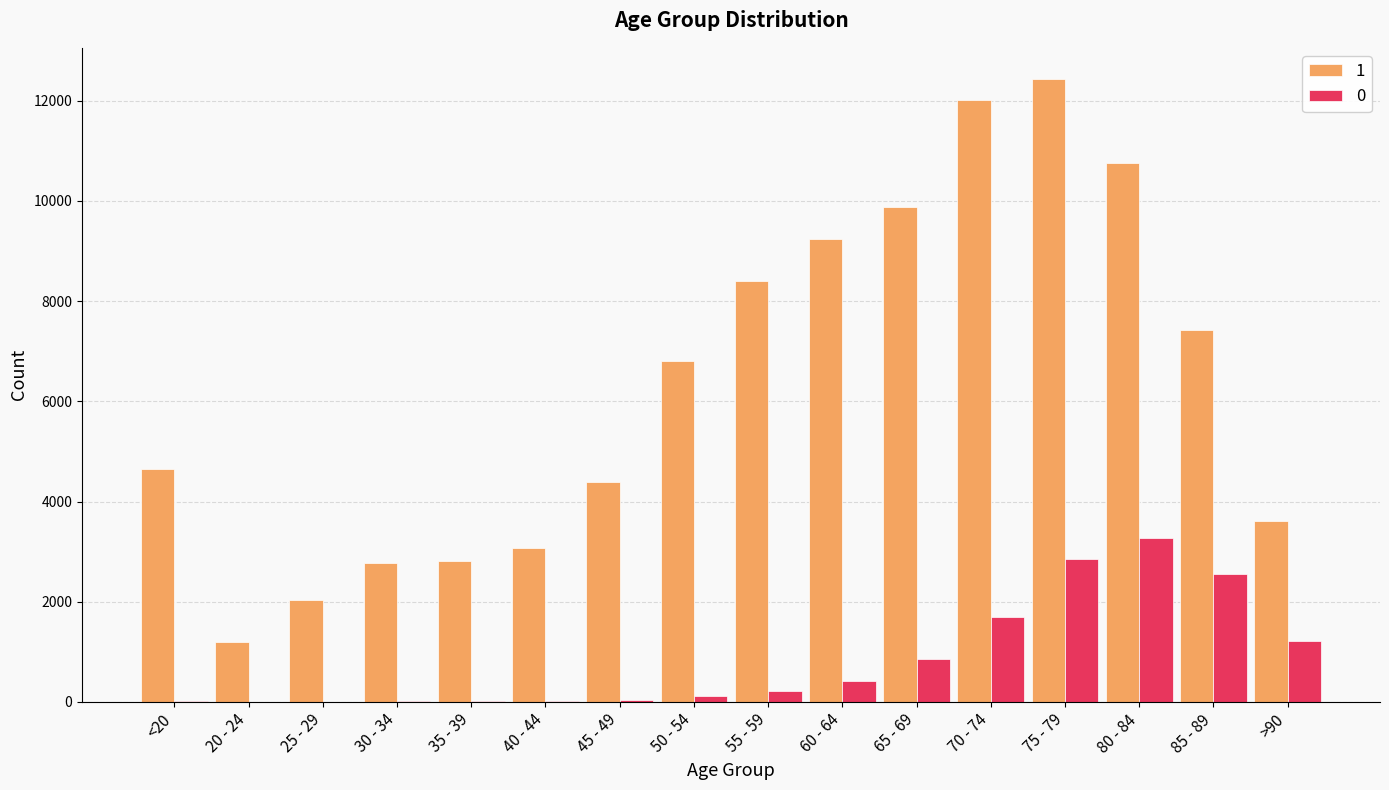

What is the maximum value shown in the chart?

12434